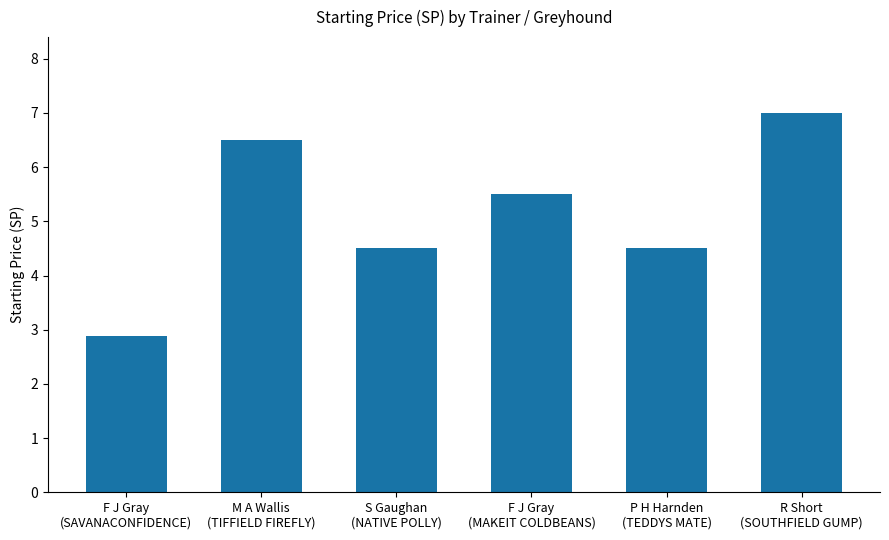

Which category has the lowest value across all series?

F J Gray
(SAVANACONFIDENCE)